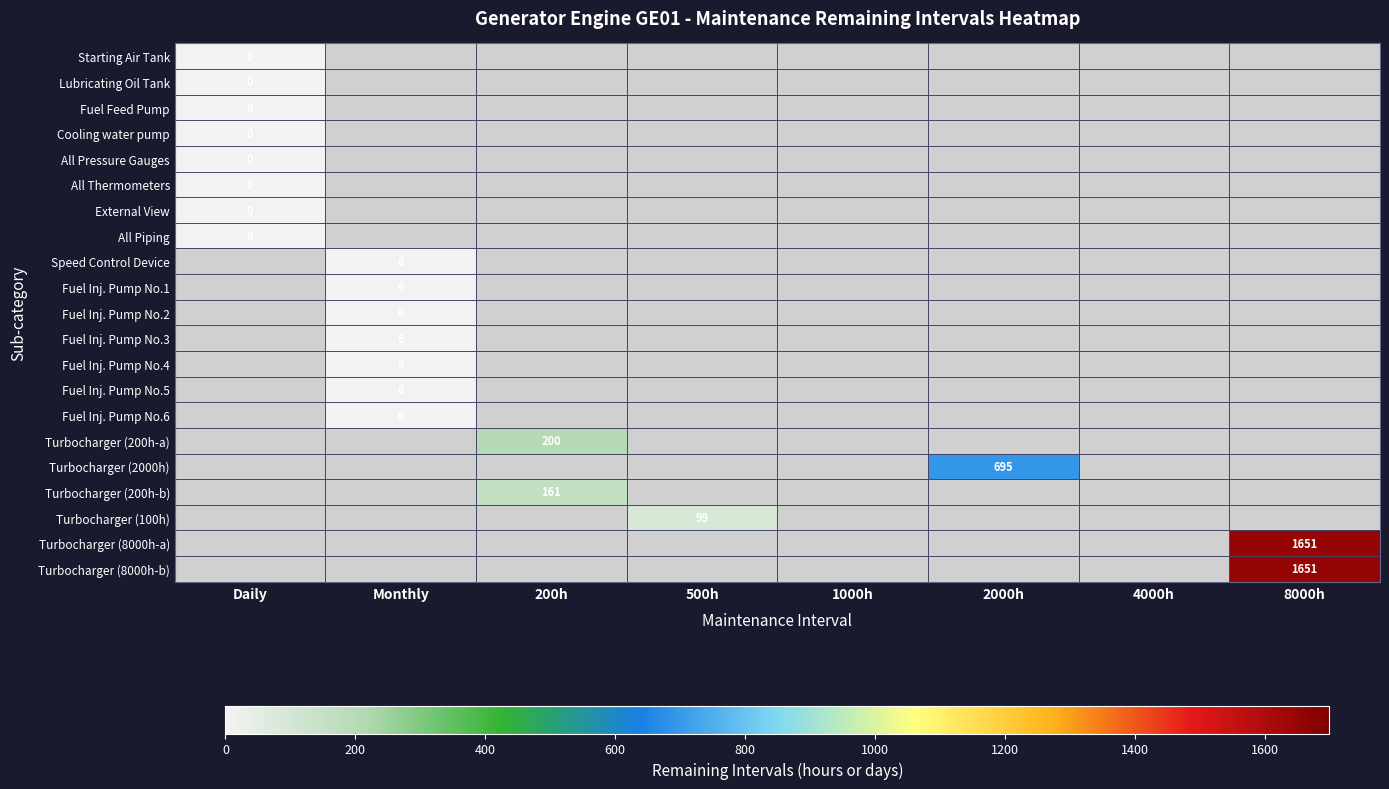

The Turbocharger (2000h) series shows 695 at 2000h. True or false?

True